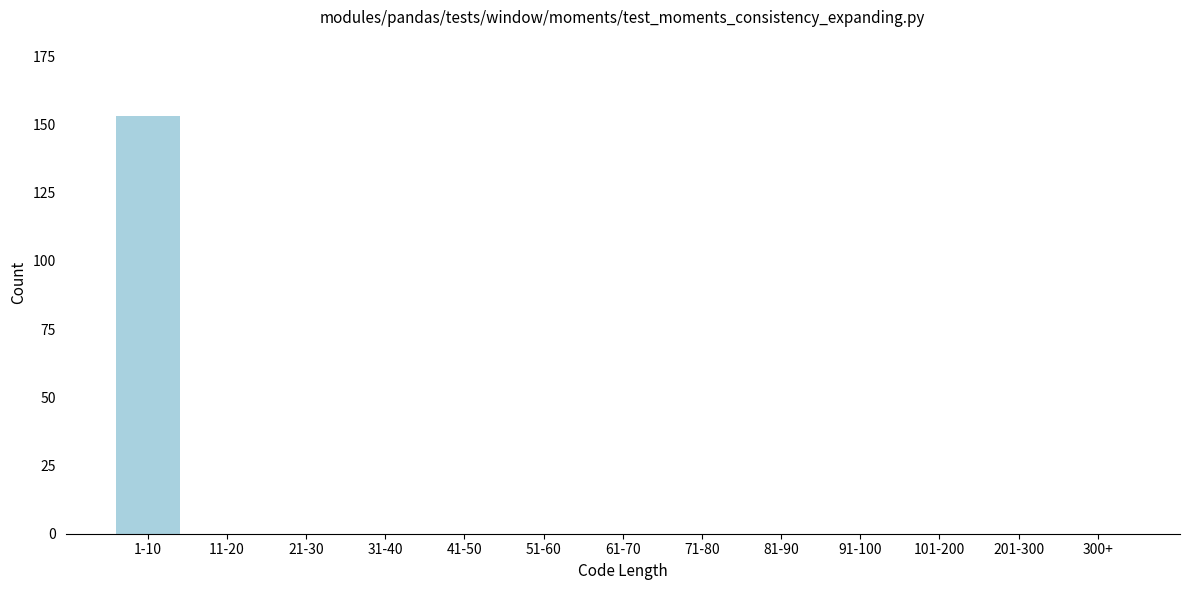

Reading left to right, list all the values displayed in this chart.

1-10=153	11-20=0	21-30=0	31-40=0	41-50=0	51-60=0	61-70=0	71-80=0	81-90=0	91-100=0	101-200=0	201-300=0	300+=0